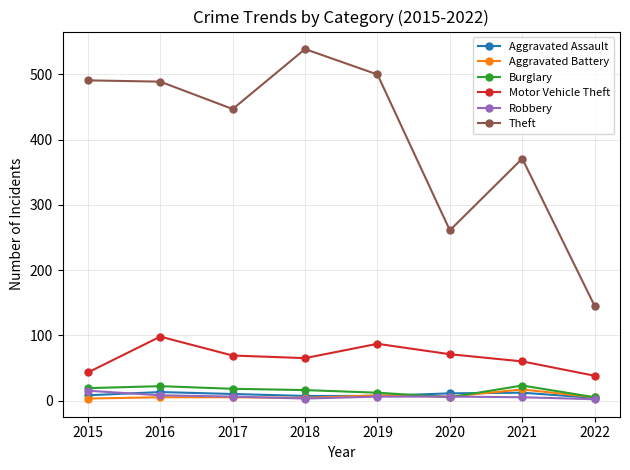

In Robbery, how many points are lower than both neighbors (excluding endpoints)?

1